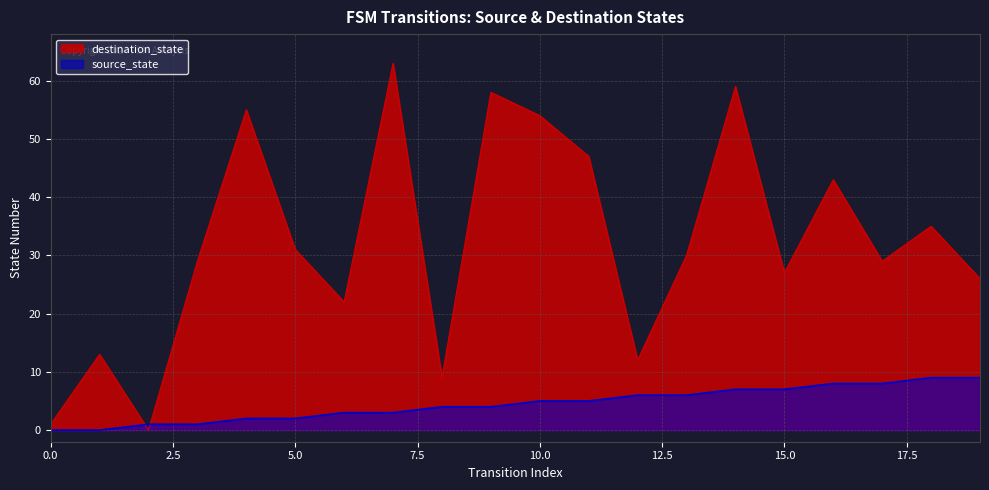

Which series ends up on top after the final intersection of source_state and destination_state?

destination_state